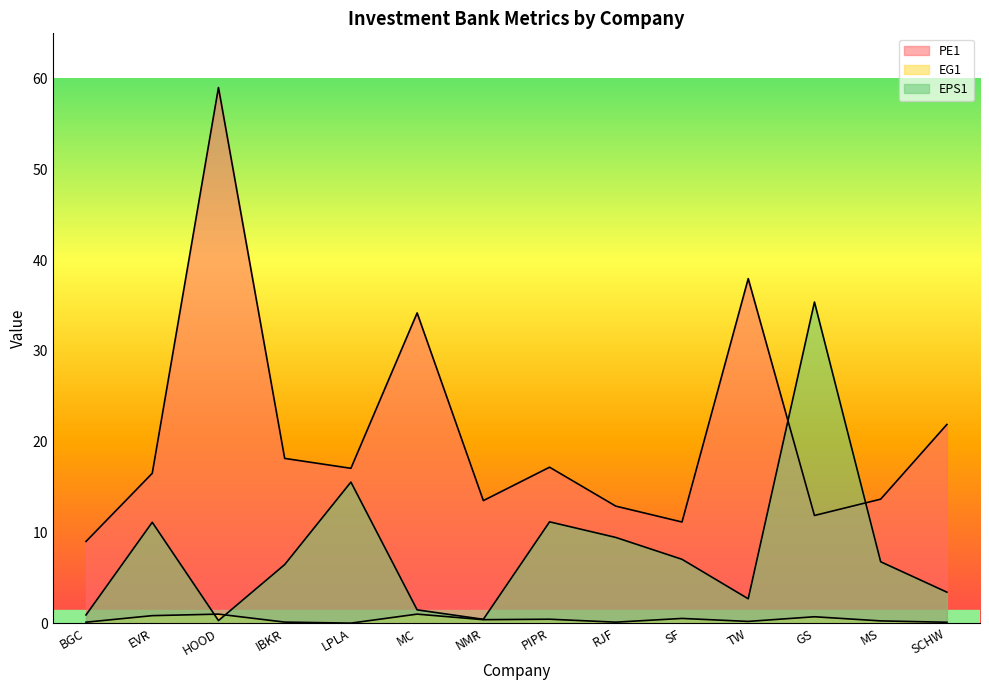

In EG1, how many points are lower than both neighbors (excluding endpoints)?

4